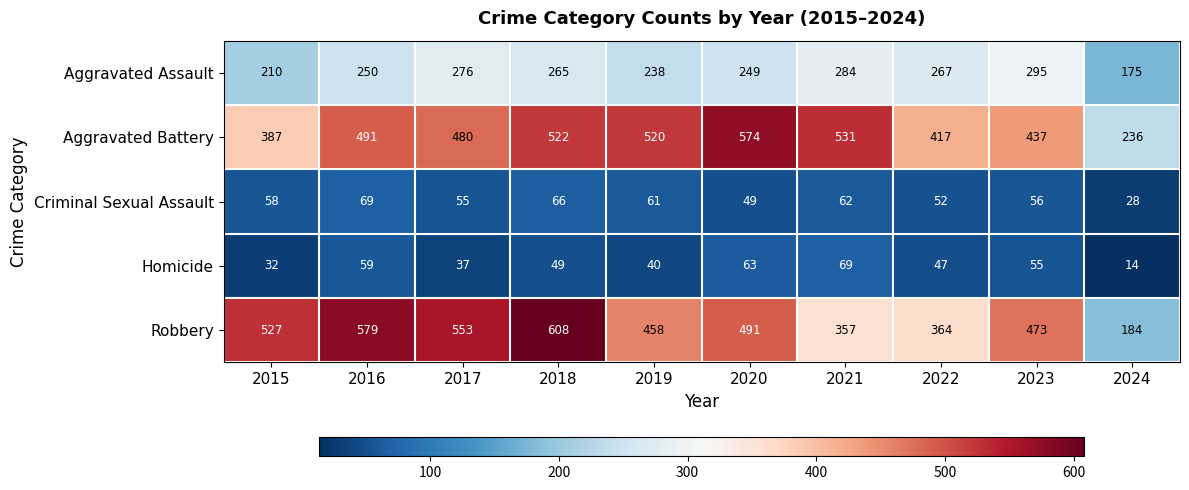

Rank the categories by Aggravated Battery value from lowest to highest.

2024, 2015, 2022, 2023, 2017, 2016, 2019, 2018, 2021, 2020